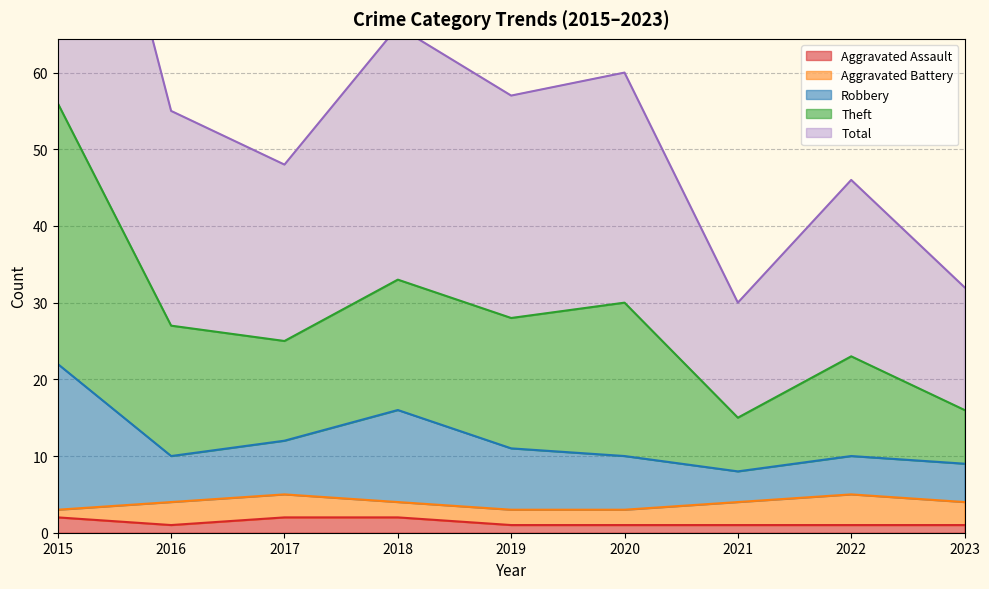

Where is the first local minimum for Theft?

2017